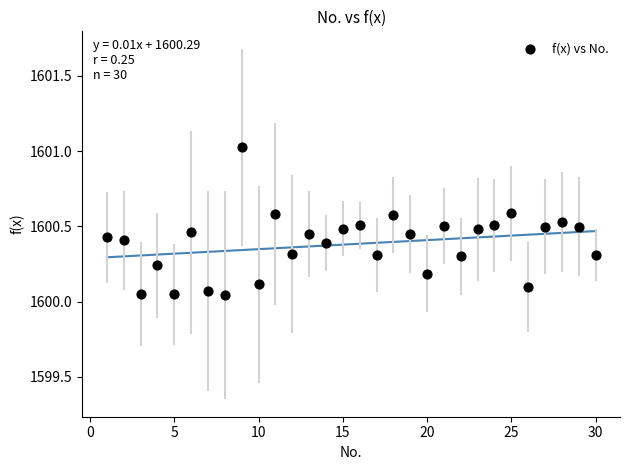

What is the range of X values (max minus min)?

29.0